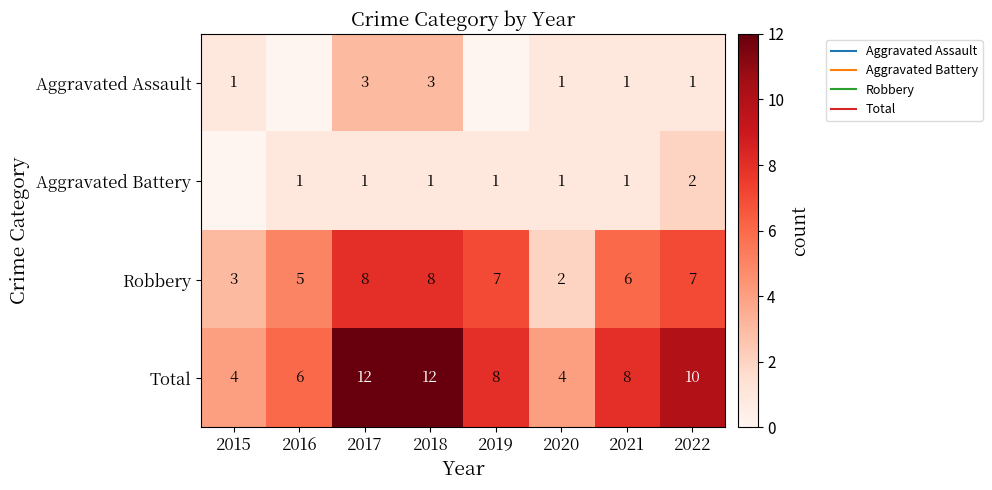

Which series changed the most between 2019 and 2022?

Total